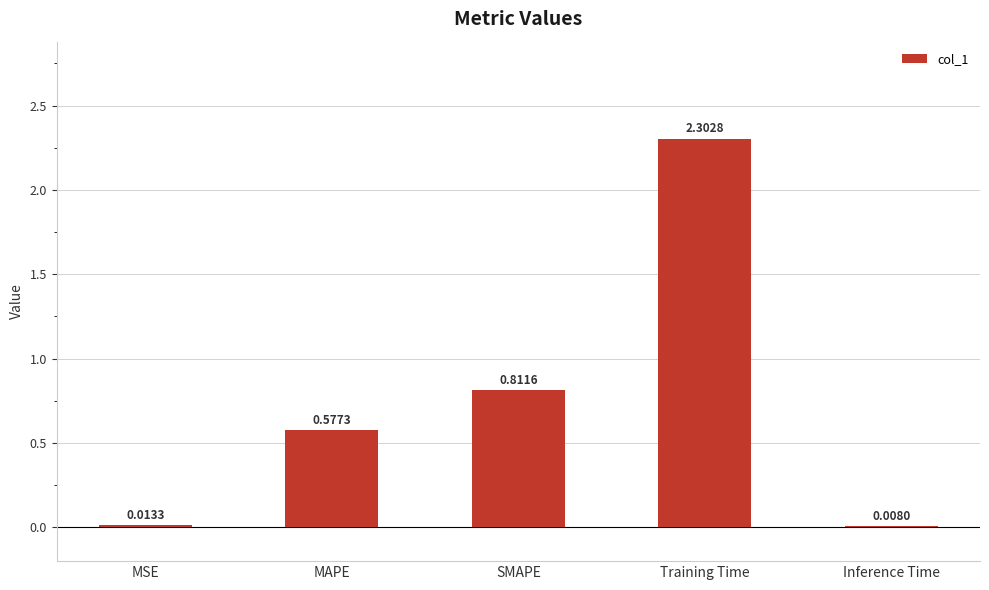

What is the change in value from Training Time to Inference Time?

-2.3